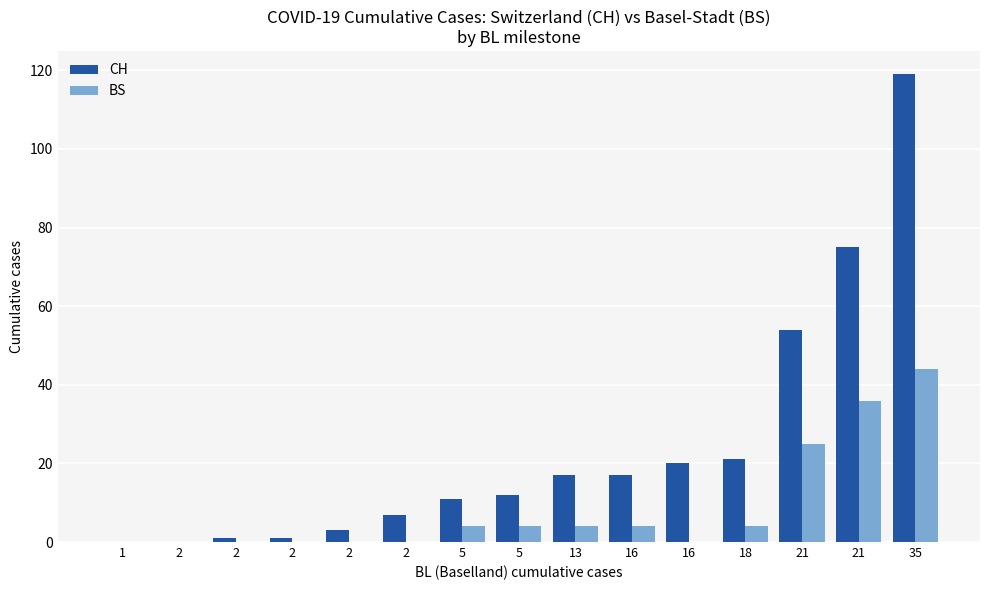

How many groups of bars are there?

15